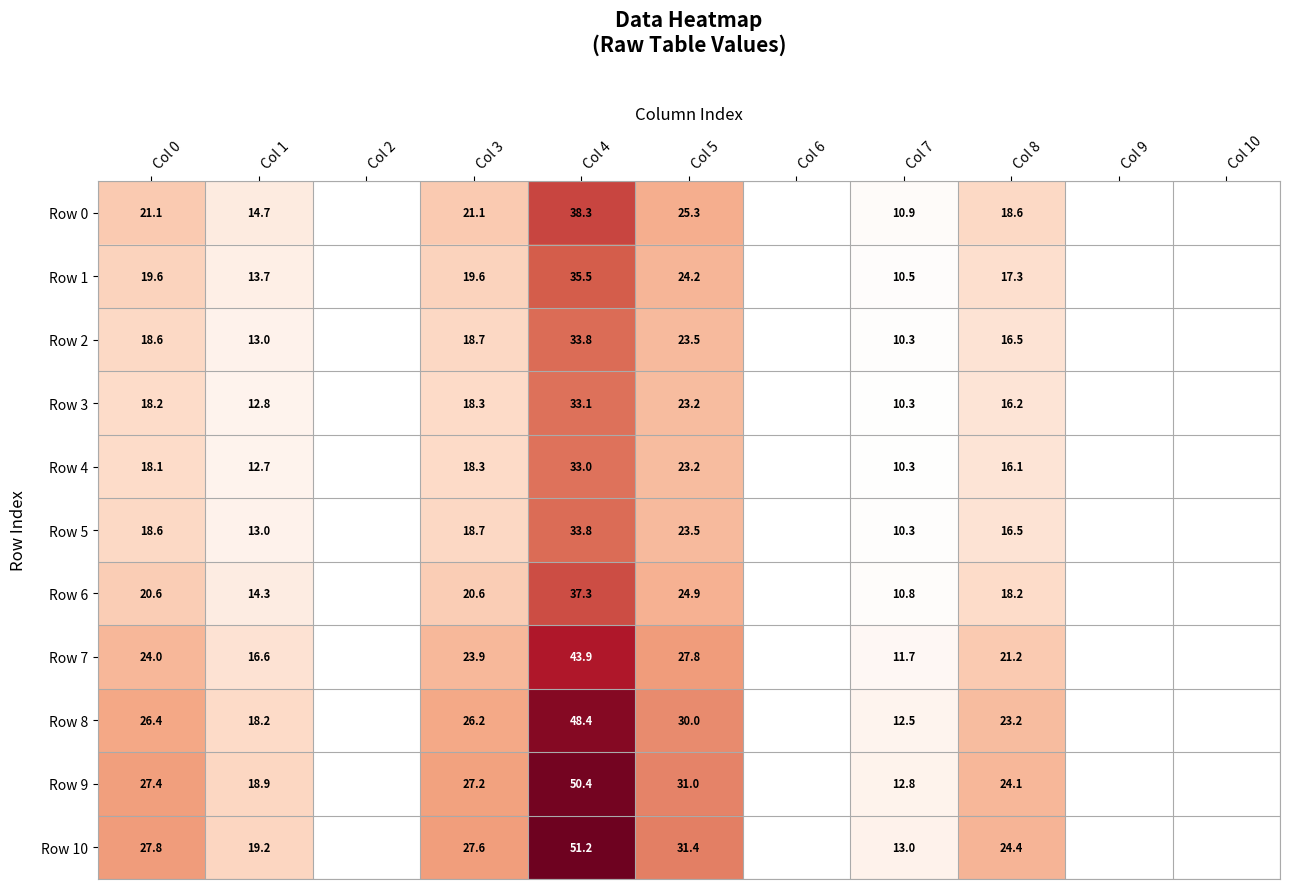

The Row 10 series shows 51.2 at Col 4. True or false?

True